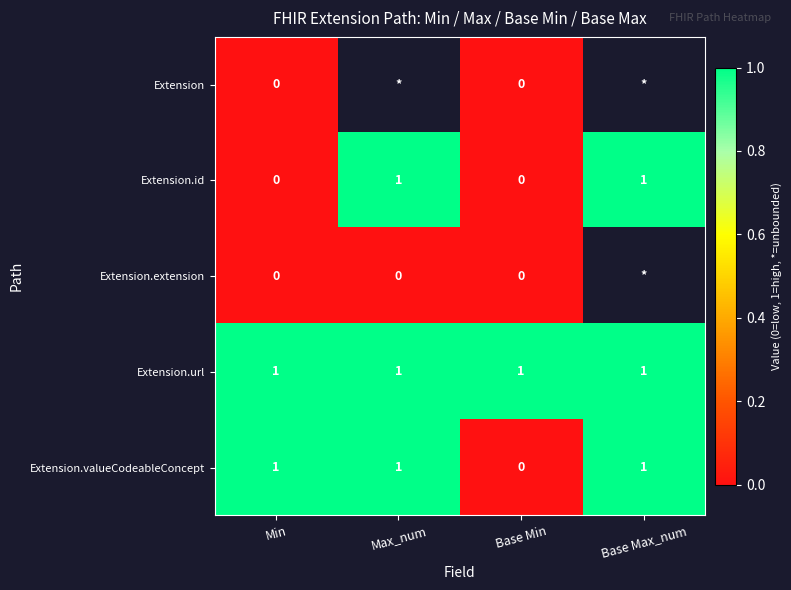

The value of Extension.id at Base Max_num is 1. True or false?

True